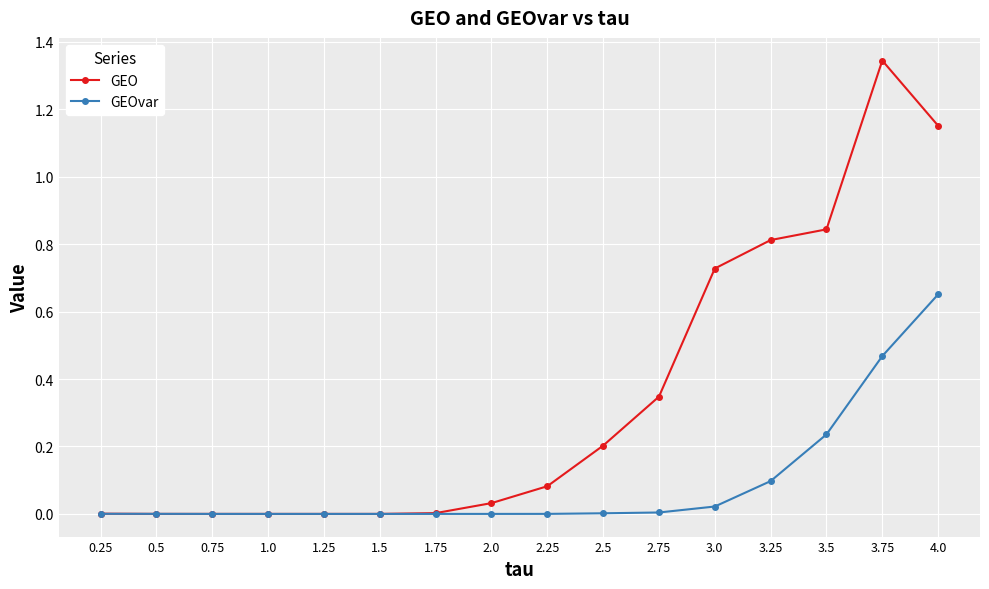

What is the label of the 7th point from the right?

2.5